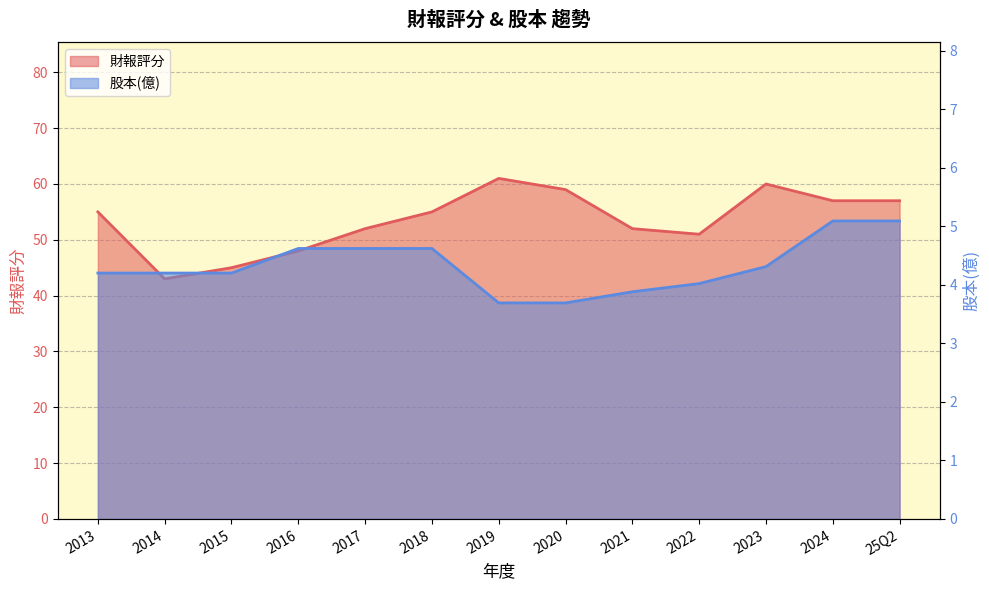

List the series in order of their overall mean, lowest first.

股本(億), 財報評分